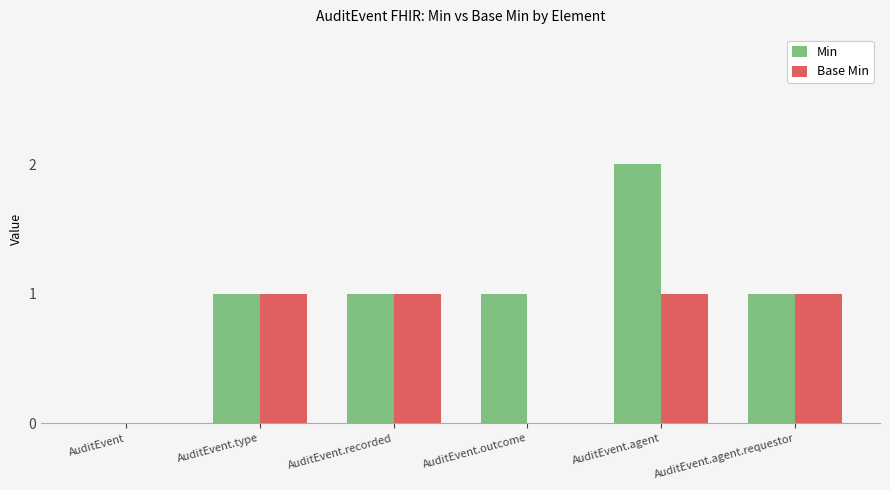

Which category has the highest value across all series?

AuditEvent.agent